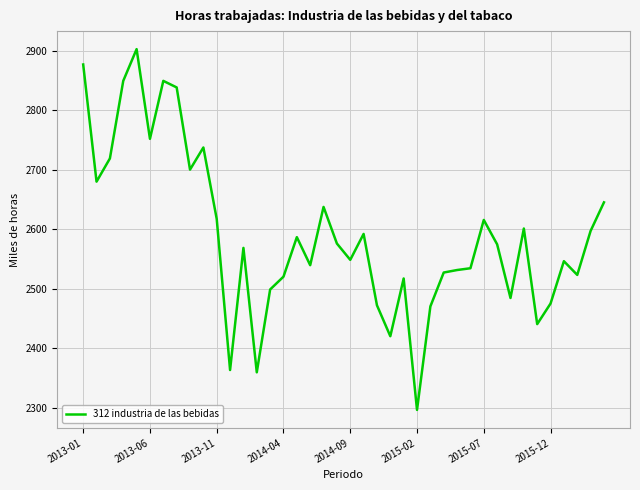

What is the minimum value shown in the chart?

2296.1